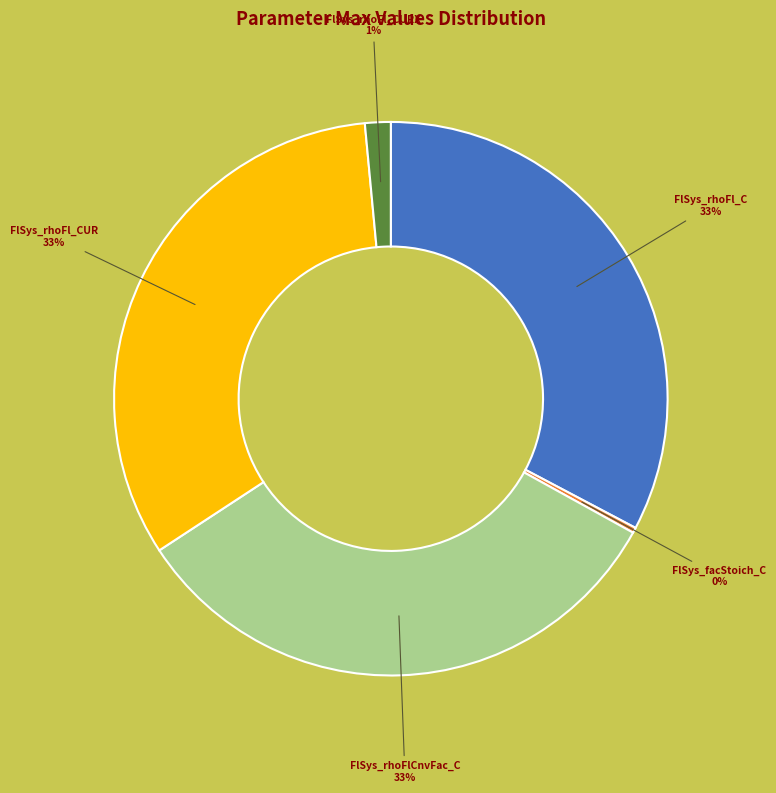

Does any single category account for the majority?

No